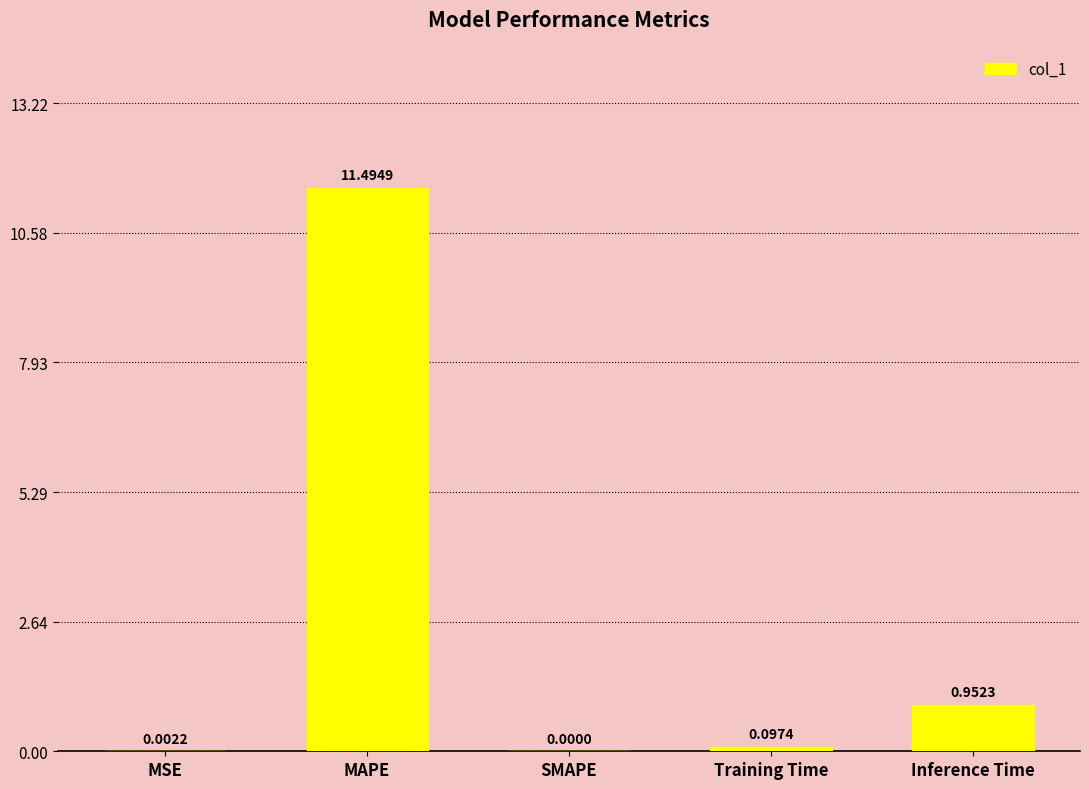

Which category has the highest value across all series?

MAPE